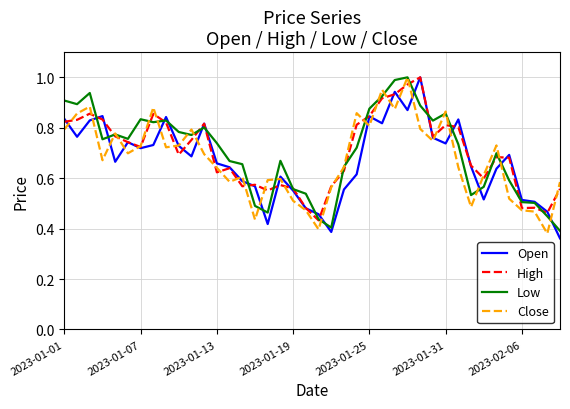

The value of Close at 2023-01-13 is 0.3. True or false?

False